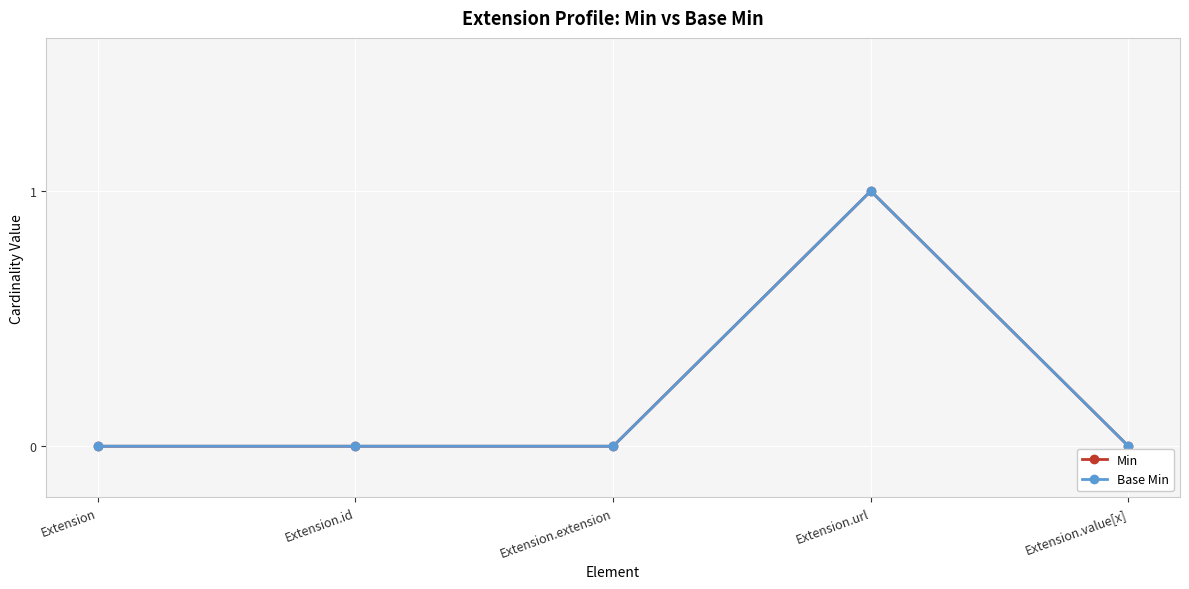

At which category is the sum across all series the highest?

Extension.url